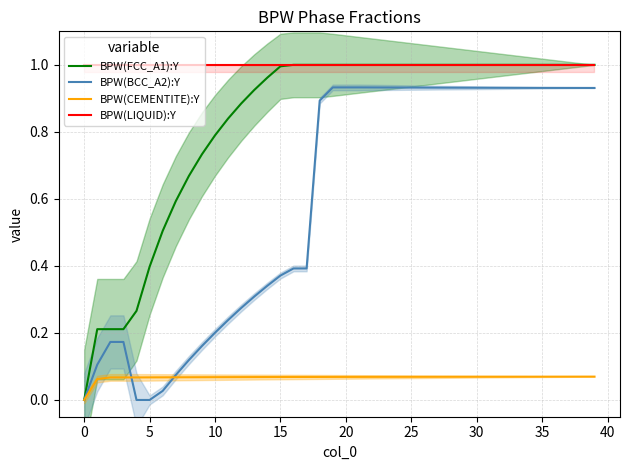

Does the chart have visible grid lines?

Yes